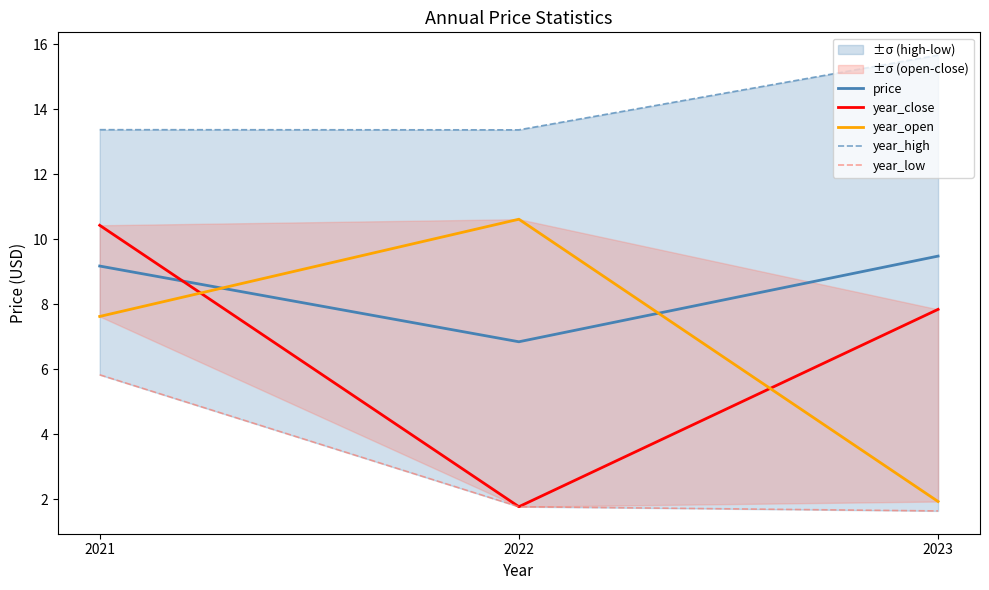

At which category does the chart reach its minimum across all series?

2023